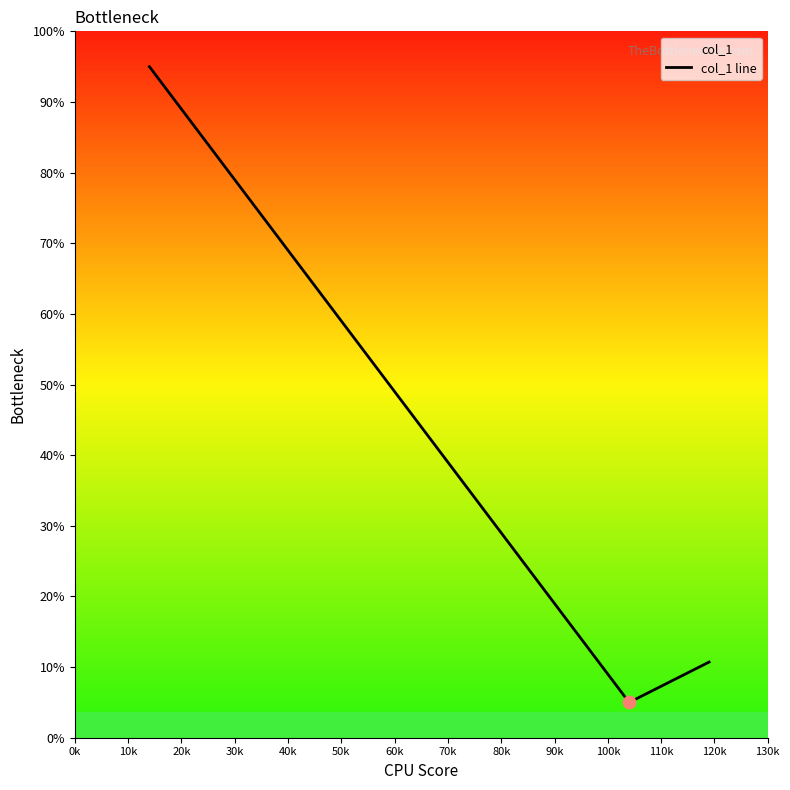

What is the ratio of the value at 30k to the value at 10k?

1.0